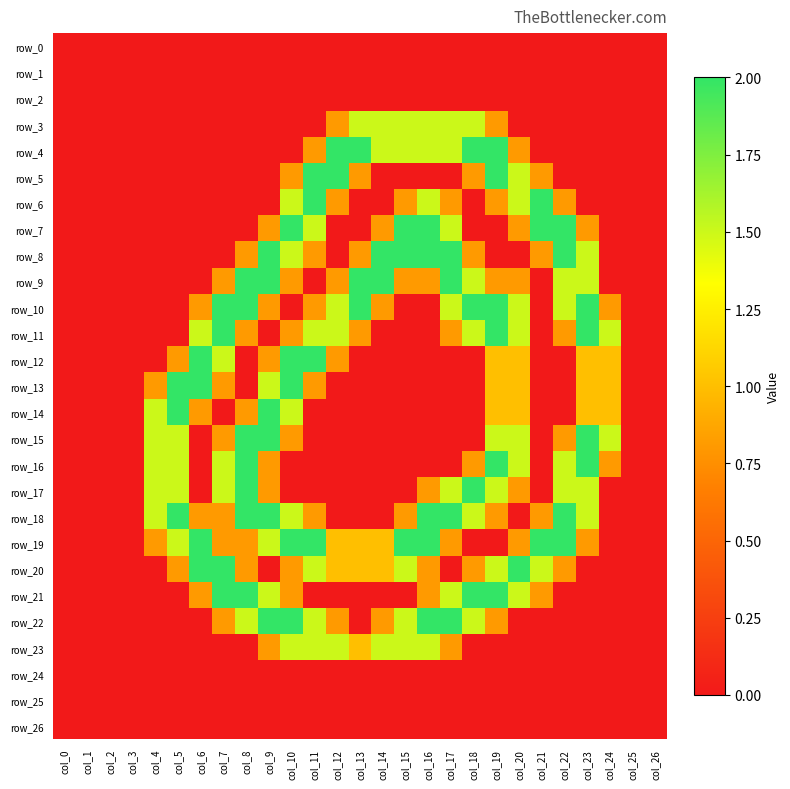

Reading left to right, list all the values displayed in this chart.

row_0: 0.0	0.0	0.0	0.0	0.0	0.0	0.0	0.0	0.0	0.0	0.0	0.0	0.0	0.0	0.0	0.0	0.0	0.0	0.0	0.0	0.0	0.0	0.0	0.0	0.0	0.0	0.0
row_1: 0.0	0.0	0.0	0.0	0.0	0.0	0.0	0.0	0.0	0.0	0.0	0.0	0.0	0.0	0.0	0.0	0.0	0.0	0.0	0.0	0.0	0.0	0.0	0.0	0.0	0.0	0.0
row_2: 0.0	0.0	0.0	0.0	0.0	0.0	0.0	0.0	0.0	0.0	0.0	0.0	0.0	0.0	0.0	0.0	0.0	0.0	0.0	0.0	0.0	0.0	0.0	0.0	0.0	0.0	0.0
row_3: 0.0	0.0	0.0	0.0	0.0	0.0	0.0	0.0	0.0	0.0	0.0	0.0	0.8	1.5	1.5	1.5	1.5	1.5	1.5	0.8	0.0	0.0	0.0	0.0	0.0	0.0	0.0
row_4: 0.0	0.0	0.0	0.0	0.0	0.0	0.0	0.0	0.0	0.0	0.0	0.8	2.0	2.0	1.5	1.5	1.5	1.5	2.0	2.0	0.8	0.0	0.0	0.0	0.0	0.0	0.0
row_5: 0.0	0.0	0.0	0.0	0.0	0.0	0.0	0.0	0.0	0.0	0.8	2.0	2.0	0.8	0.0	0.0	0.0	0.0	0.8	2.0	1.5	0.8	0.0	0.0	0.0	0.0	0.0
row_6: 0.0	0.0	0.0	0.0	0.0	0.0	0.0	0.0	0.0	0.0	1.5	2.0	0.8	0.0	0.0	0.8	1.5	0.8	0.0	0.8	1.5	2.0	0.8	0.0	0.0	0.0	0.0
row_7: 0.0	0.0	0.0	0.0	0.0	0.0	0.0	0.0	0.0	0.8	2.0	1.5	0.0	0.0	0.8	2.0	2.0	1.5	0.0	0.0	0.8	2.0	2.0	0.8	0.0	0.0	0.0
row_8: 0.0	0.0	0.0	0.0	0.0	0.0	0.0	0.0	0.8	2.0	1.5	0.8	0.0	0.8	2.0	2.0	2.0	2.0	0.8	0.0	0.0	0.8	2.0	1.5	0.0	0.0	0.0
row_9: 0.0	0.0	0.0	0.0	0.0	0.0	0.0	0.8	2.0	2.0	0.8	0.0	0.8	2.0	2.0	0.8	0.8	2.0	1.5	0.8	0.8	0.0	1.5	1.5	0.0	0.0	0.0
row_10: 0.0	0.0	0.0	0.0	0.0	0.0	0.8	2.0	2.0	0.8	0.0	0.8	1.5	2.0	0.8	0.0	0.0	1.5	2.0	2.0	1.5	0.0	1.5	2.0	0.8	0.0	0.0
row_11: 0.0	0.0	0.0	0.0	0.0	0.0	1.5	2.0	0.8	0.0	0.8	1.5	1.5	0.8	0.0	0.0	0.0	0.8	1.5	2.0	1.5	0.0	0.8	2.0	1.5	0.0	0.0
row_12: 0.0	0.0	0.0	0.0	0.0	0.8	2.0	1.5	0.0	0.8	2.0	2.0	0.8	0.0	0.0	0.0	0.0	0.0	0.0	1.0	1.0	0.0	0.0	1.0	1.0	0.0	0.0
row_13: 0.0	0.0	0.0	0.0	0.8	2.0	2.0	0.8	0.0	1.5	2.0	0.8	0.0	0.0	0.0	0.0	0.0	0.0	0.0	1.0	1.0	0.0	0.0	1.0	1.0	0.0	0.0
row_14: 0.0	0.0	0.0	0.0	1.5	2.0	0.8	0.0	0.8	2.0	1.5	0.0	0.0	0.0	0.0	0.0	0.0	0.0	0.0	1.0	1.0	0.0	0.0	1.0	1.0	0.0	0.0
row_15: 0.0	0.0	0.0	0.0	1.5	1.5	0.0	0.8	2.0	2.0	0.8	0.0	0.0	0.0	0.0	0.0	0.0	0.0	0.0	1.5	1.5	0.0	0.8	2.0	1.5	0.0	0.0
row_16: 0.0	0.0	0.0	0.0	1.5	1.5	0.0	1.5	2.0	0.8	0.0	0.0	0.0	0.0	0.0	0.0	0.0	0.0	0.8	2.0	1.5	0.0	1.5	2.0	0.8	0.0	0.0
row_17: 0.0	0.0	0.0	0.0	1.5	1.5	0.0	1.5	2.0	0.8	0.0	0.0	0.0	0.0	0.0	0.0	0.8	1.5	2.0	1.5	0.8	0.0	1.5	1.5	0.0	0.0	0.0
row_18: 0.0	0.0	0.0	0.0	1.5	2.0	0.8	0.8	2.0	2.0	1.5	0.8	0.0	0.0	0.0	0.8	2.0	2.0	1.5	0.8	0.0	0.8	2.0	1.5	0.0	0.0	0.0
row_19: 0.0	0.0	0.0	0.0	0.8	1.5	2.0	0.8	0.8	1.5	2.0	2.0	1.0	1.0	1.0	2.0	2.0	0.8	0.0	0.0	0.8	2.0	2.0	0.8	0.0	0.0	0.0
row_20: 0.0	0.0	0.0	0.0	0.0	0.8	2.0	2.0	0.8	0.0	0.8	1.5	1.0	1.0	1.0	1.5	0.8	0.0	0.8	1.5	2.0	1.5	0.8	0.0	0.0	0.0	0.0
row_21: 0.0	0.0	0.0	0.0	0.0	0.0	0.8	2.0	2.0	1.5	0.8	0.0	0.0	0.0	0.0	0.0	0.8	1.5	2.0	2.0	1.5	0.8	0.0	0.0	0.0	0.0	0.0
row_22: 0.0	0.0	0.0	0.0	0.0	0.0	0.0	0.8	1.5	2.0	2.0	1.5	0.8	0.0	0.8	1.5	2.0	2.0	1.5	0.8	0.0	0.0	0.0	0.0	0.0	0.0	0.0
row_23: 0.0	0.0	0.0	0.0	0.0	0.0	0.0	0.0	0.0	0.8	1.5	1.5	1.5	1.0	1.5	1.5	1.5	0.8	0.0	0.0	0.0	0.0	0.0	0.0	0.0	0.0	0.0
row_24: 0.0	0.0	0.0	0.0	0.0	0.0	0.0	0.0	0.0	0.0	0.0	0.0	0.0	0.0	0.0	0.0	0.0	0.0	0.0	0.0	0.0	0.0	0.0	0.0	0.0	0.0	0.0
row_25: 0.0	0.0	0.0	0.0	0.0	0.0	0.0	0.0	0.0	0.0	0.0	0.0	0.0	0.0	0.0	0.0	0.0	0.0	0.0	0.0	0.0	0.0	0.0	0.0	0.0	0.0	0.0
row_26: 0.0	0.0	0.0	0.0	0.0	0.0	0.0	0.0	0.0	0.0	0.0	0.0	0.0	0.0	0.0	0.0	0.0	0.0	0.0	0.0	0.0	0.0	0.0	0.0	0.0	0.0	0.0